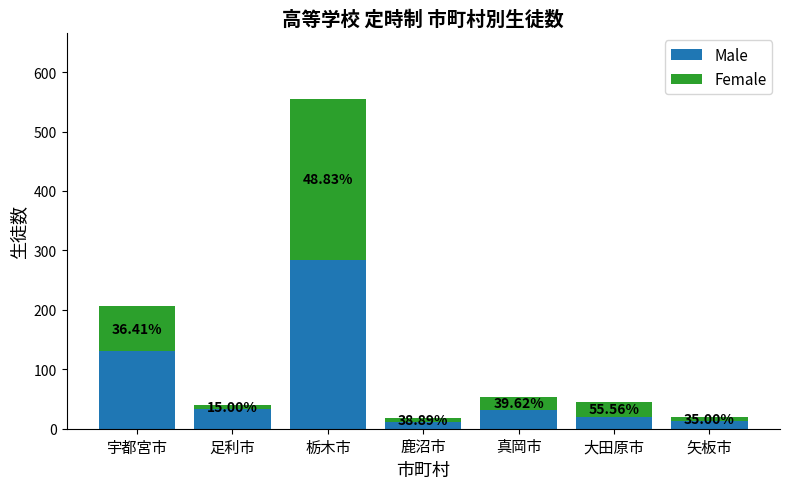

What are all the series names shown in the legend?

Male, Female